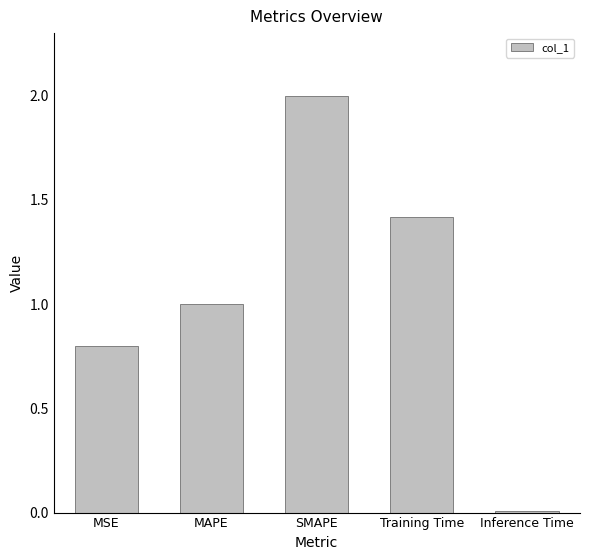

What is the maximum value shown in the chart?

2.0